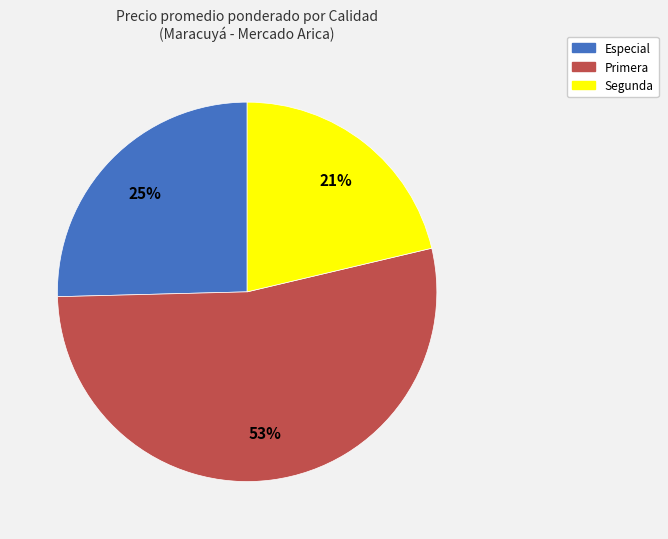

Which slice is the smallest?

Segunda